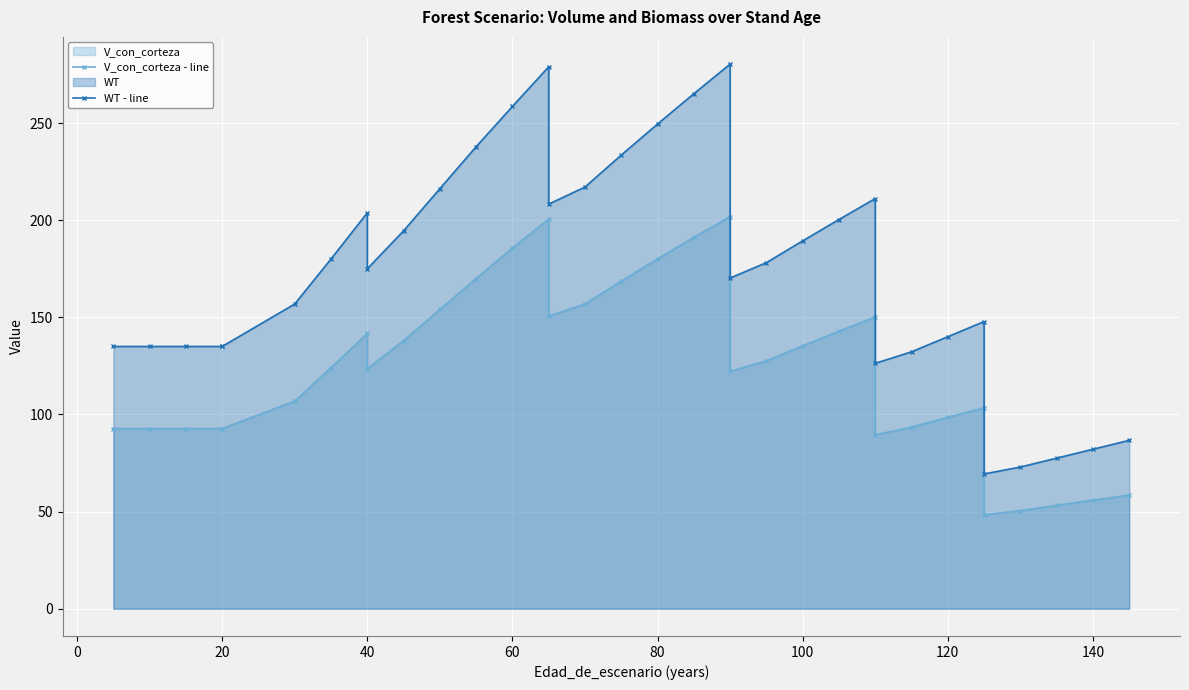

Count the number of data series in this chart.

2